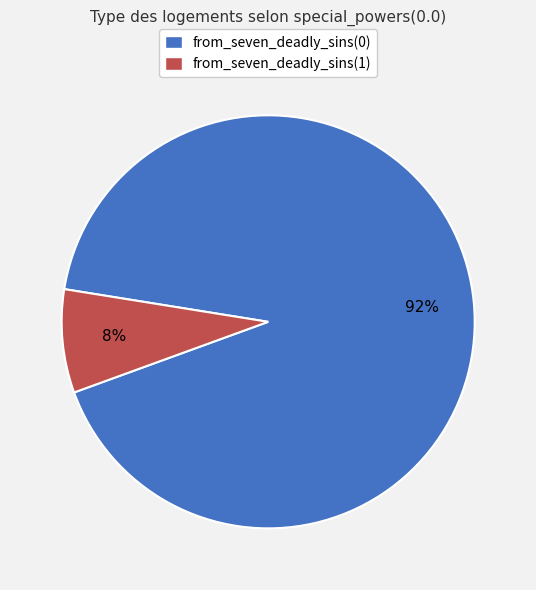

What is the largest slice in the pie chart?

from_seven_deadly_sins(0)